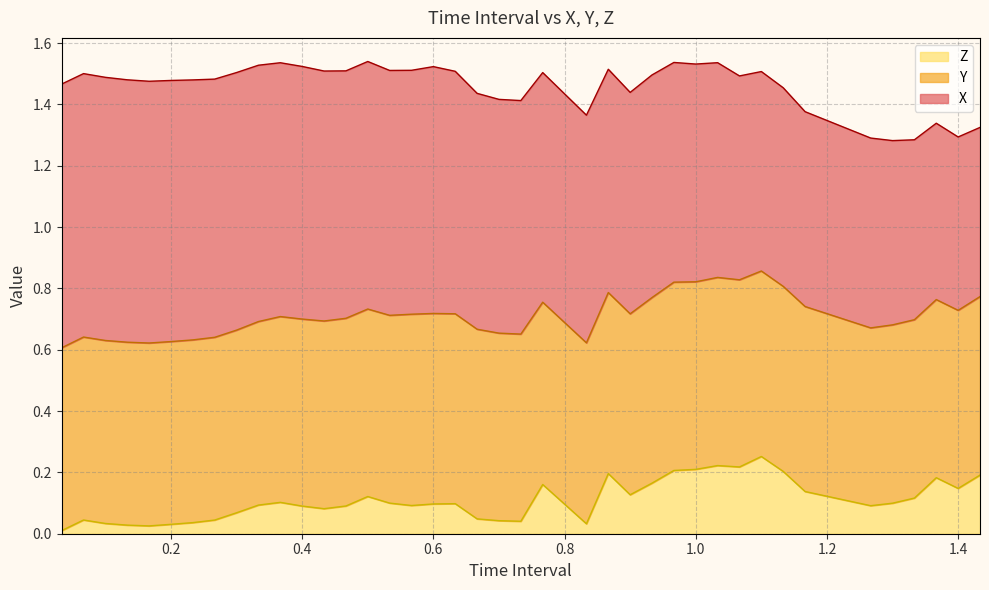

Is the value of X at 0.03333333333333333 greater than the value of Z at 0.3666666666666666?

Yes